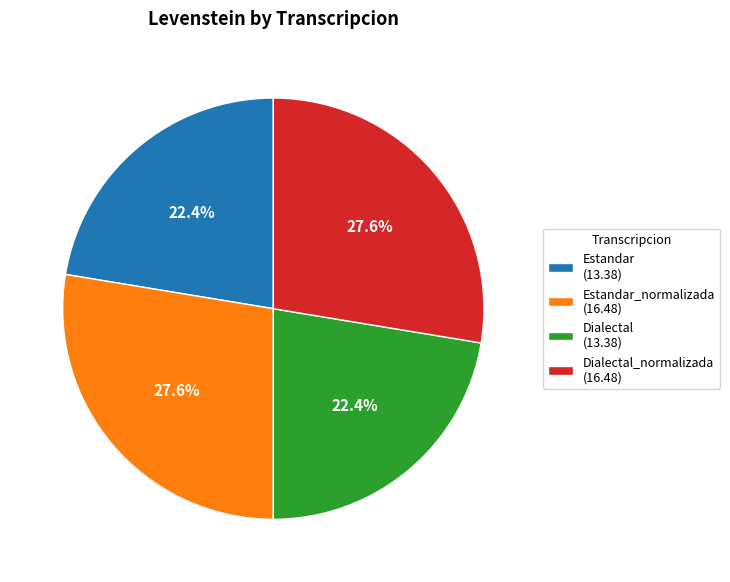

What percentage do Dialectal (13.38) and Estandar (13.38) together represent?

44.8%